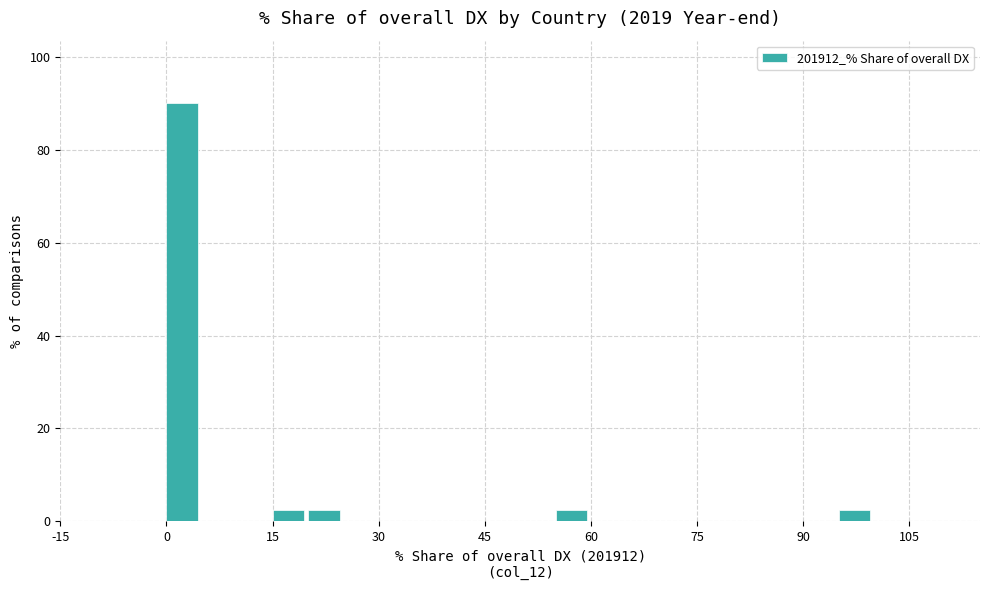

Read against the x-axis, roughly where is the centre of the tallest bar?

2